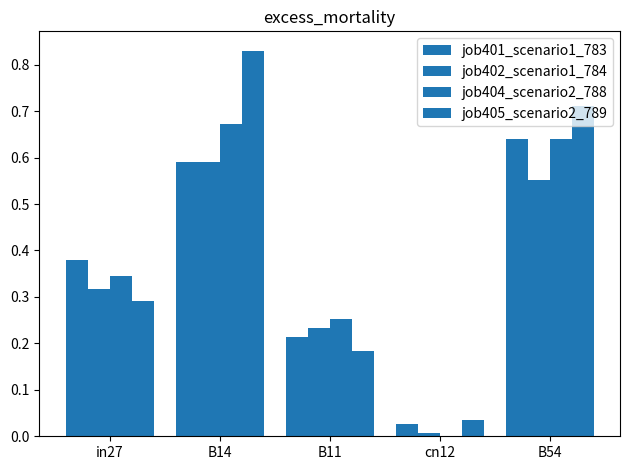

At which category is the sum across all series the highest?

B14